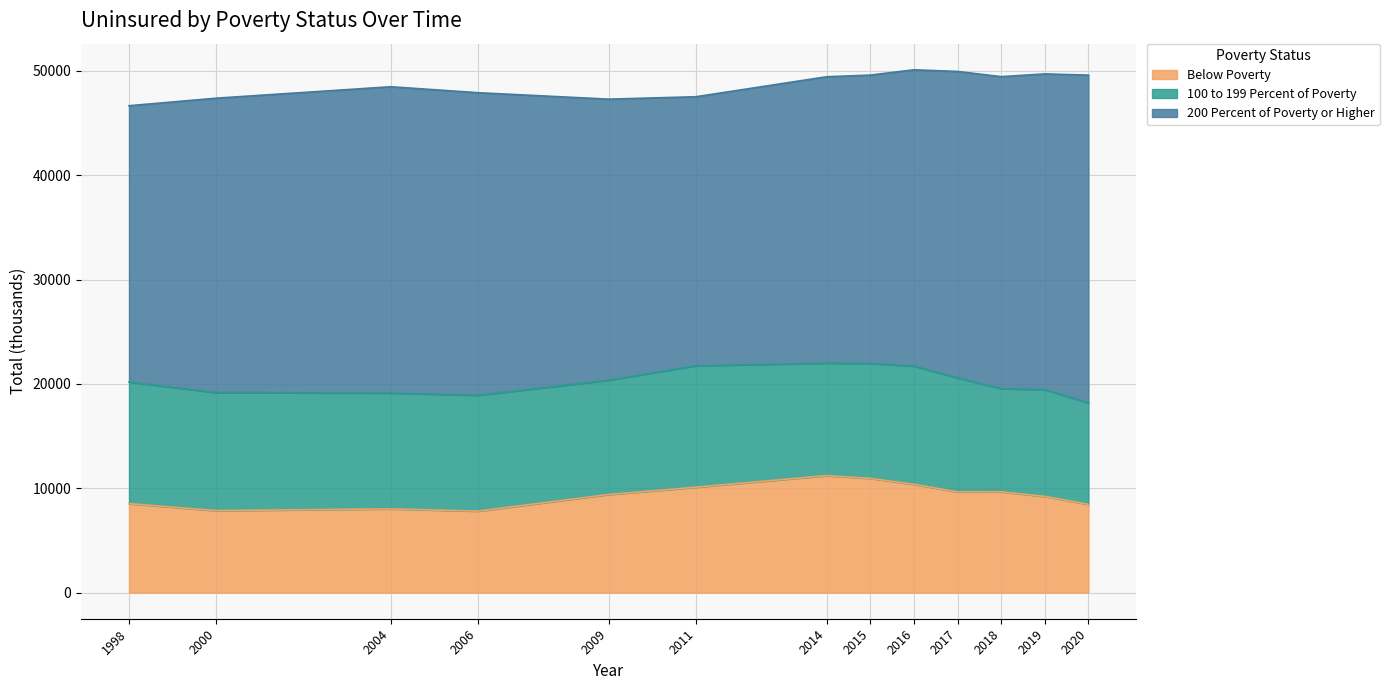

Which series has the largest total across all categories?

200 Percent of Poverty or Higher